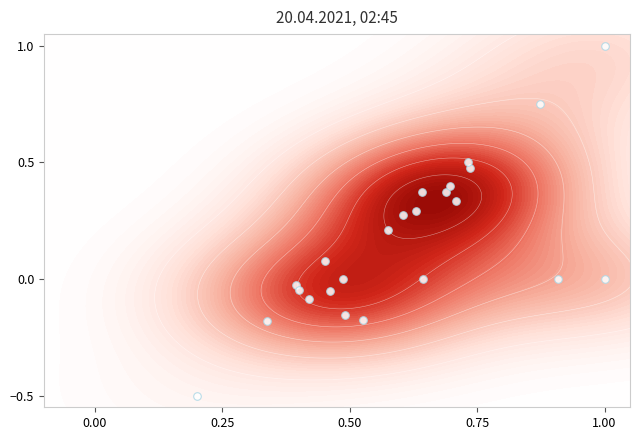

How many series are shown in this chart?

1